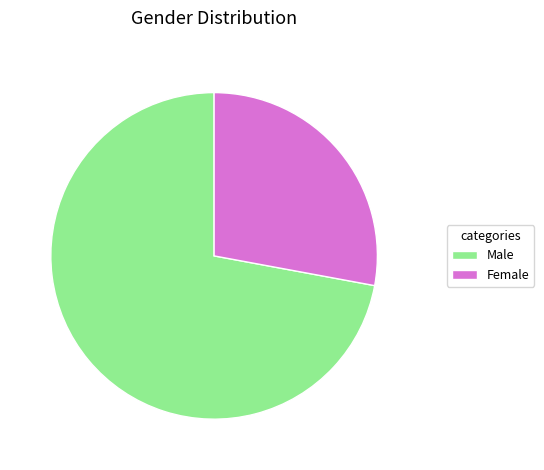

Does any single category account for the majority?

Yes